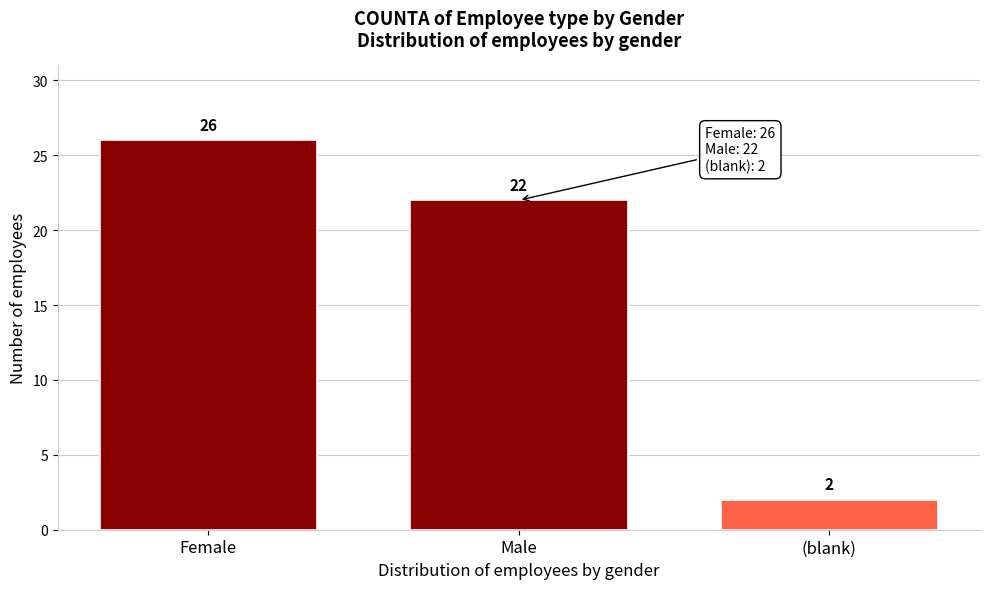

Reading right to left, what are all the values shown in this chart?

(blank)=2	Male=22	Female=26